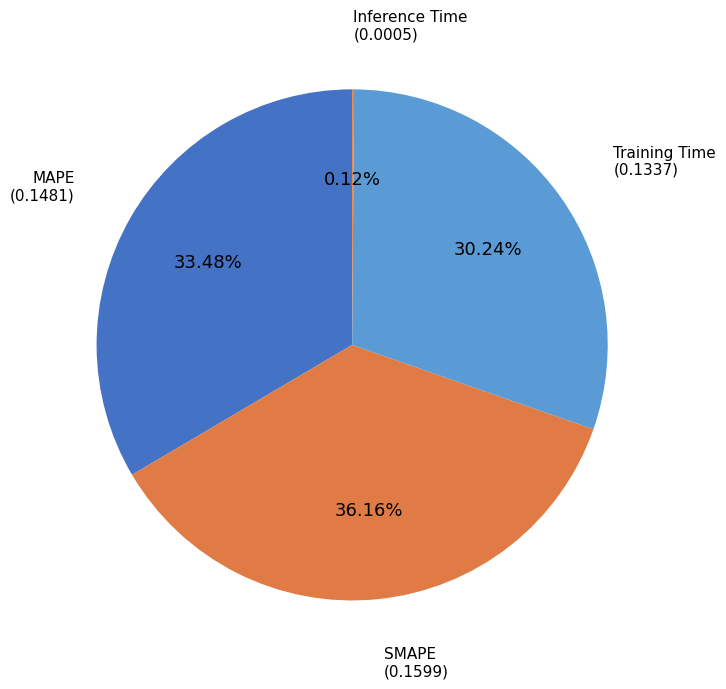

Which category has the biggest portion of the pie?

SMAPE